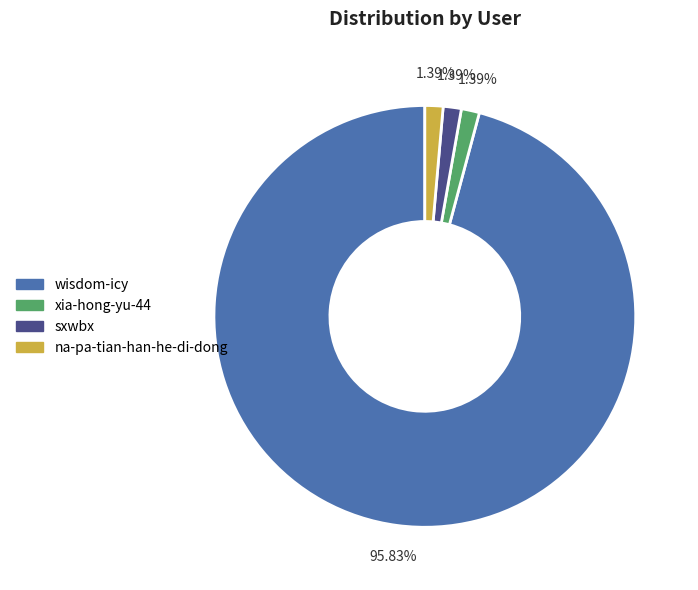

How many segments does this pie chart have?

4